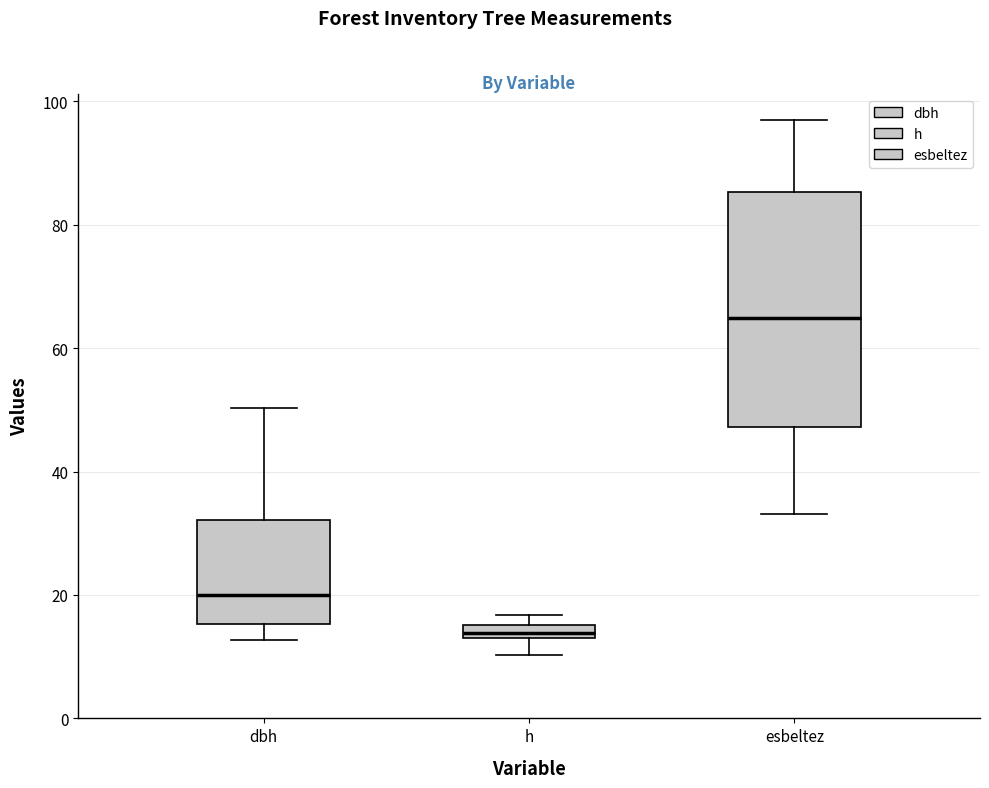

Which box has the lowest median line?

h